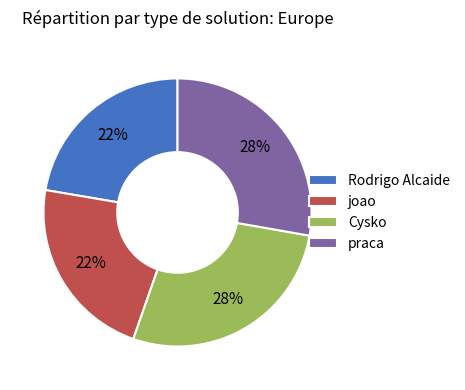

To the nearest percent, what is the average slice percentage?

25%